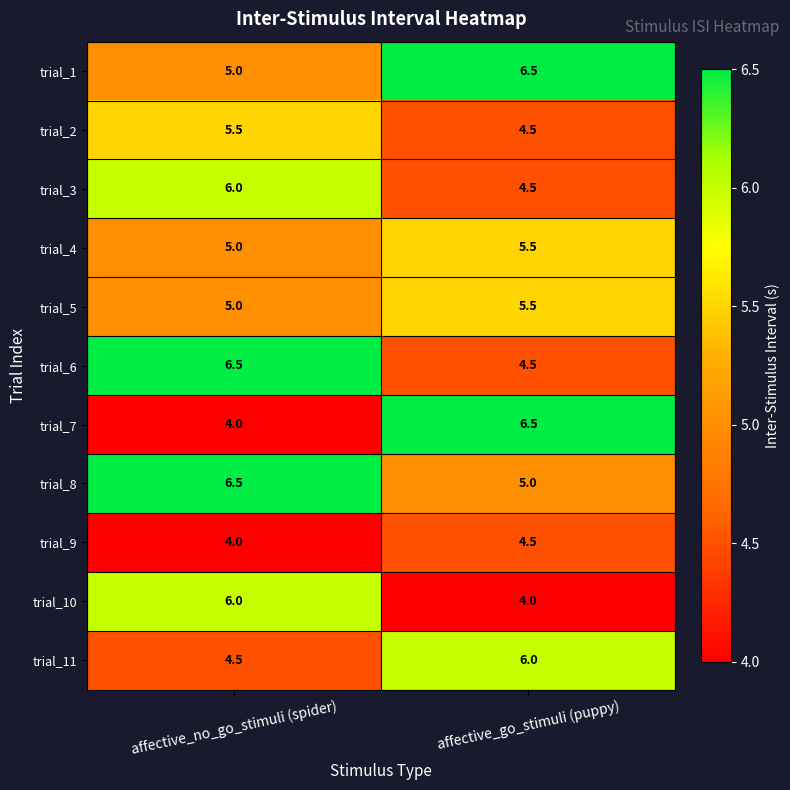

At how many categories does at least one series exceed 4?

2